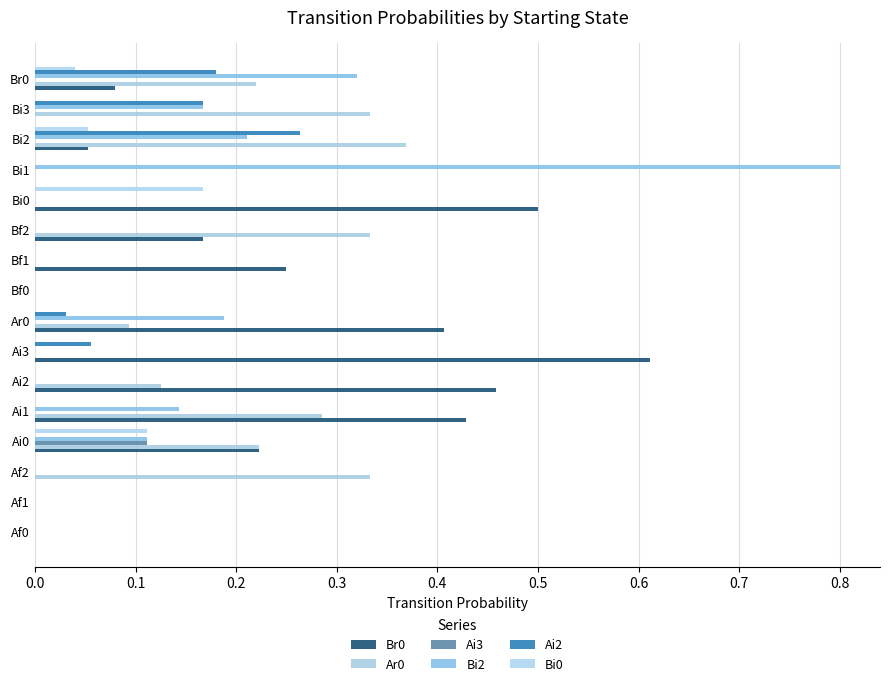

Count the number of data series in this chart.

6